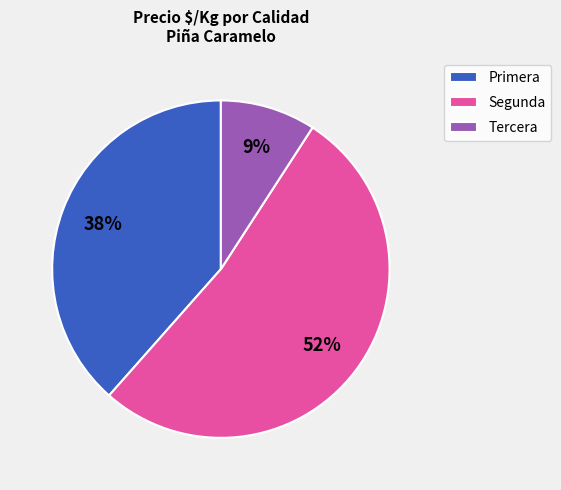

True or false: Primera accounts for 47% of the total.

False